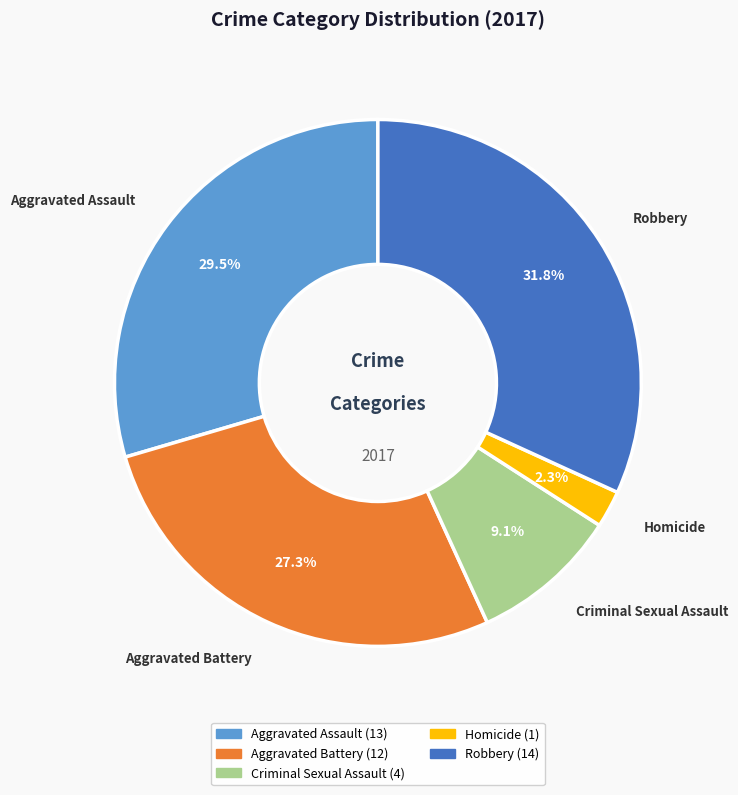

Does Aggravated Assault represent more than half of the total?

No